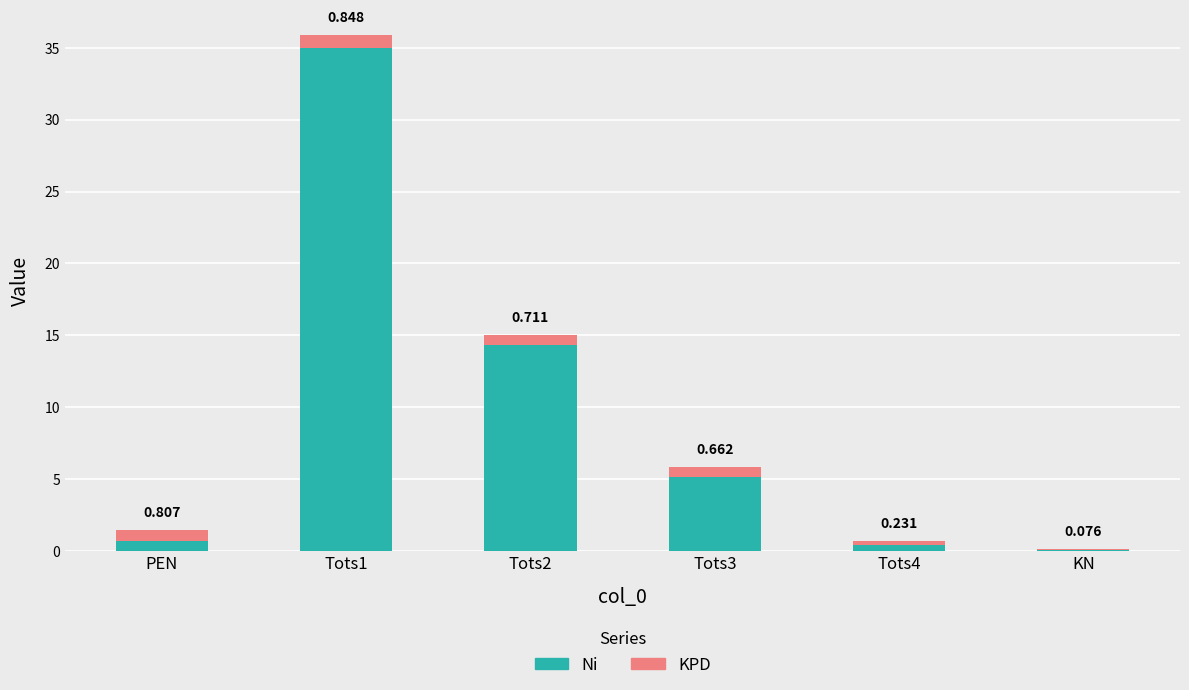

Between Tots1 and KN, which is larger?

Tots1